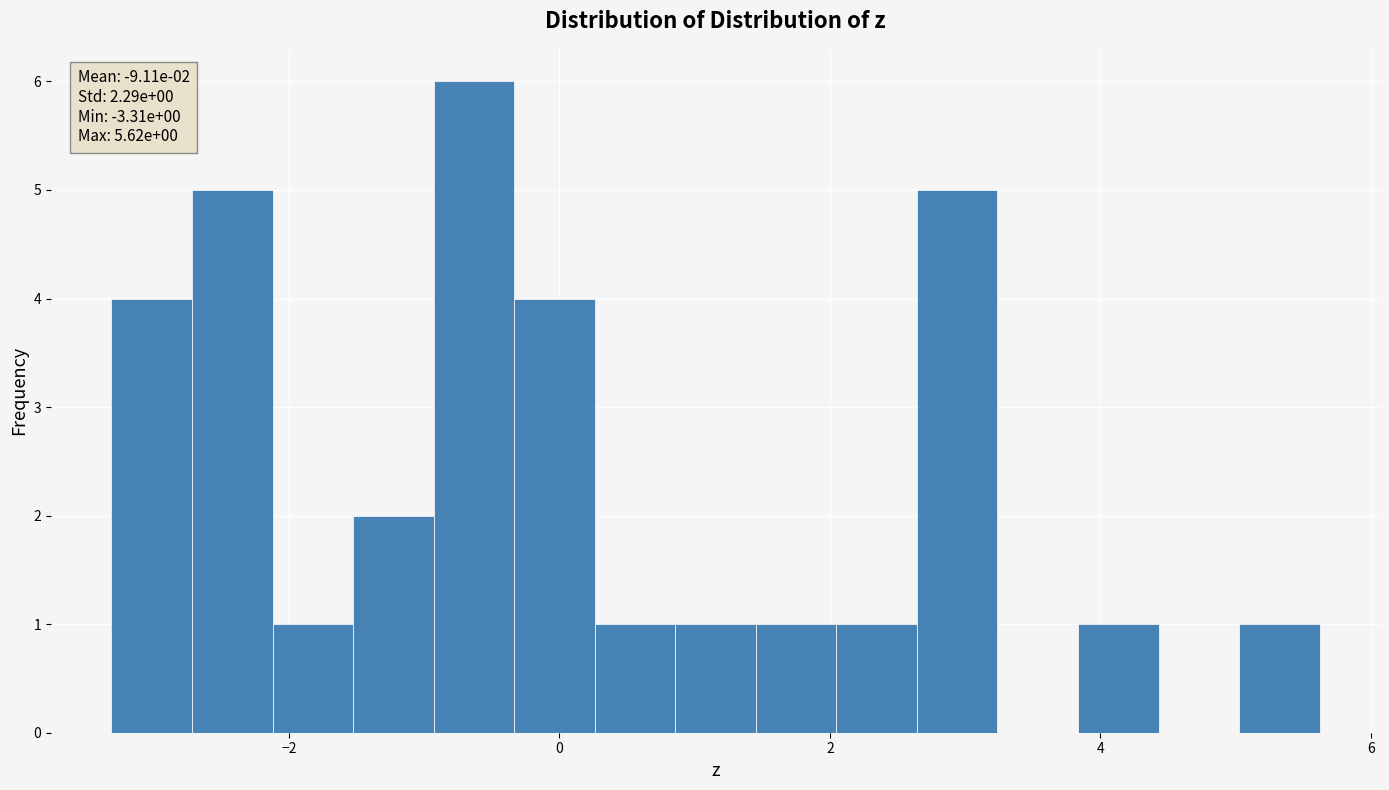

Around what value on the x-axis is the tallest bar? Give the approximate position of its centre, as read against the axis.

-0.6